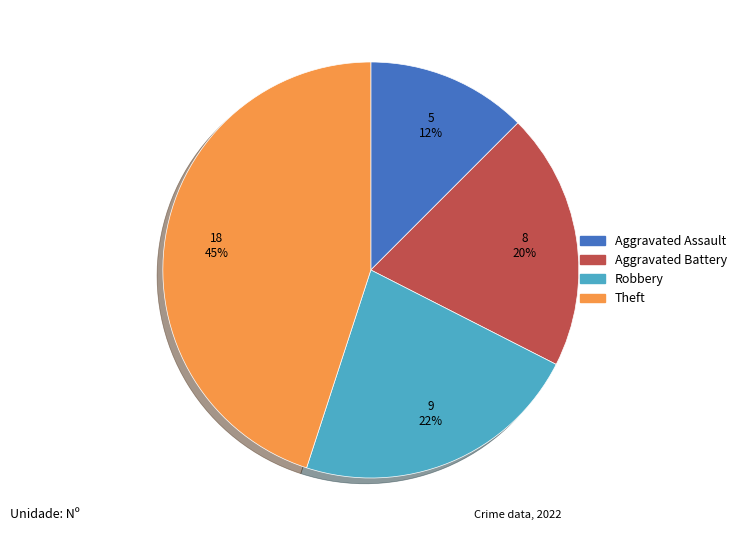

Is there any slice that represents more than half of the pie?

No